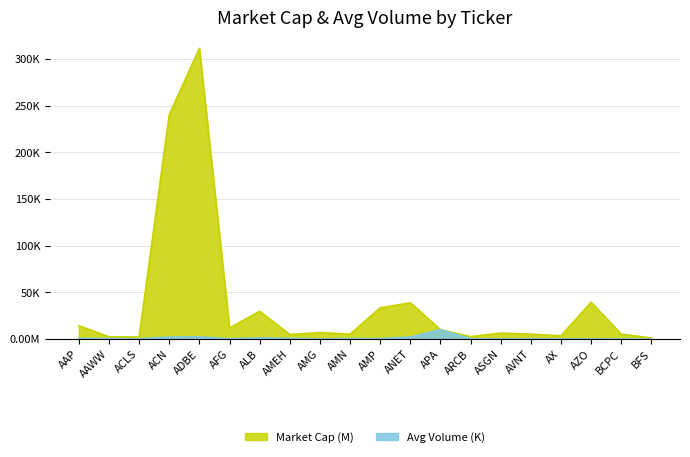

Between AFG and ACN, which is larger?

ACN